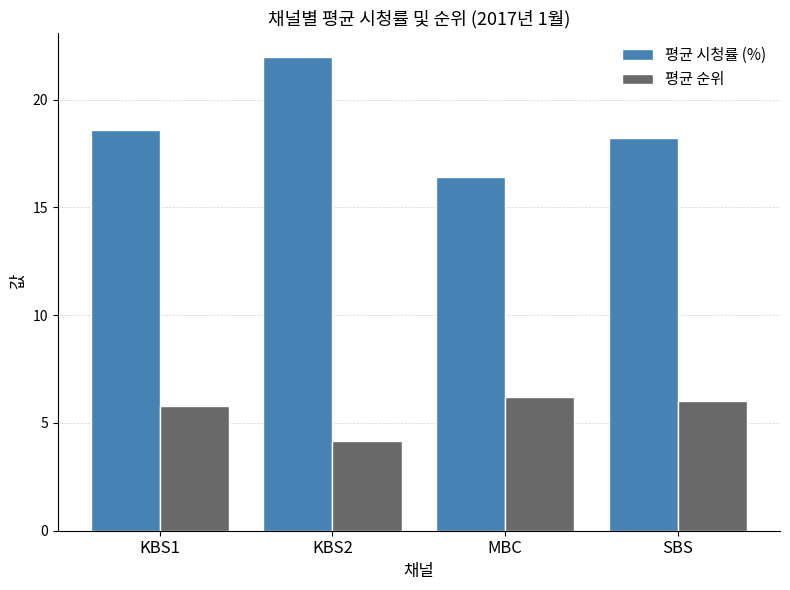

Reading left to right, transcribe all the data shown in this chart.

평균 시청률 (%): 18.6	22.0	16.4	18.2
평균 순위: 5.8	4.2	6.2	6.0